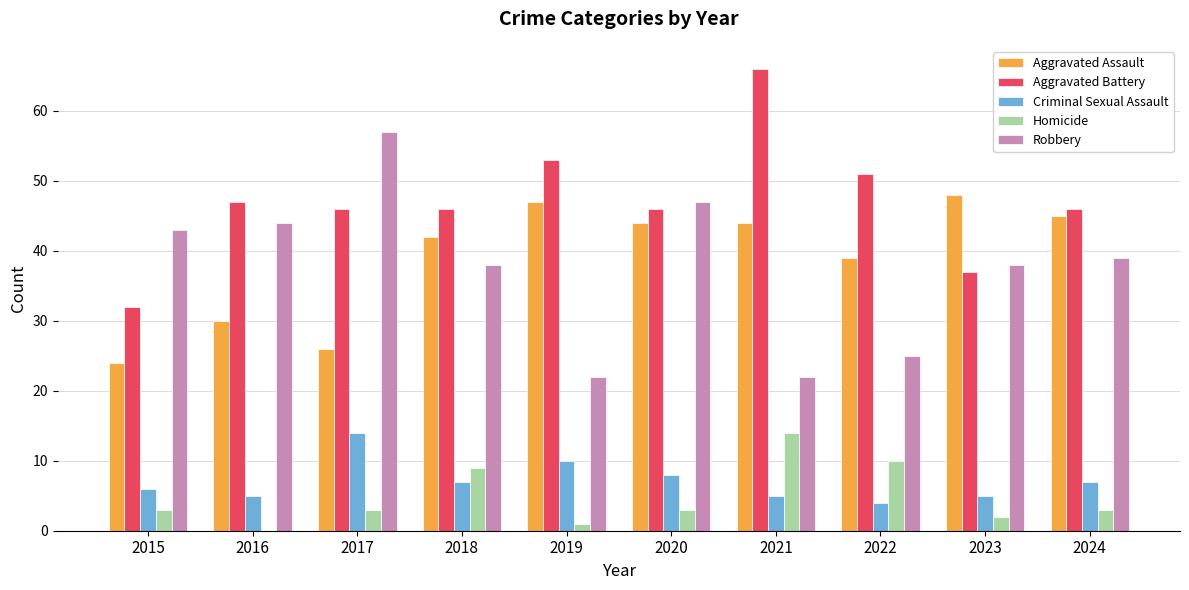

The Aggravated Battery series shows 37 at 2023. True or false?

True